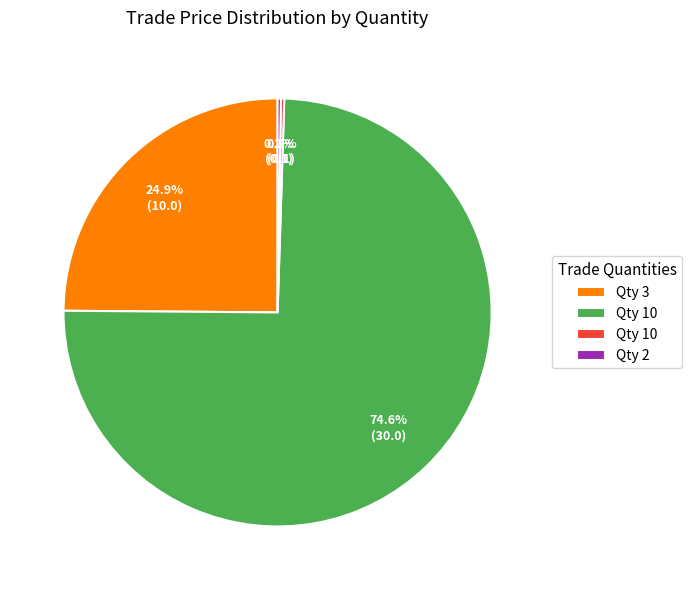

Does any single category account for the majority?

Yes